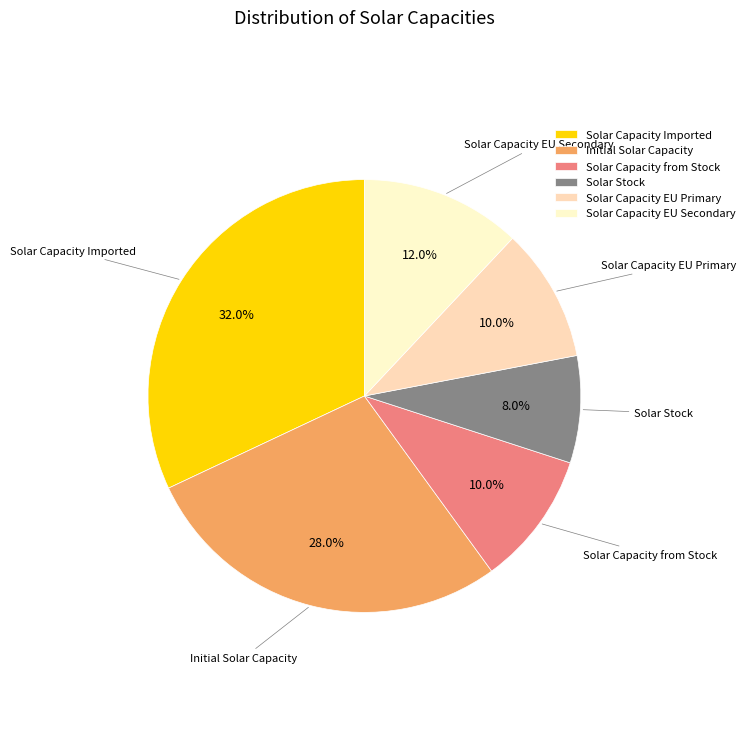

Between Solar Stock and Solar Capacity EU Primary, which is larger?

Solar Capacity EU Primary